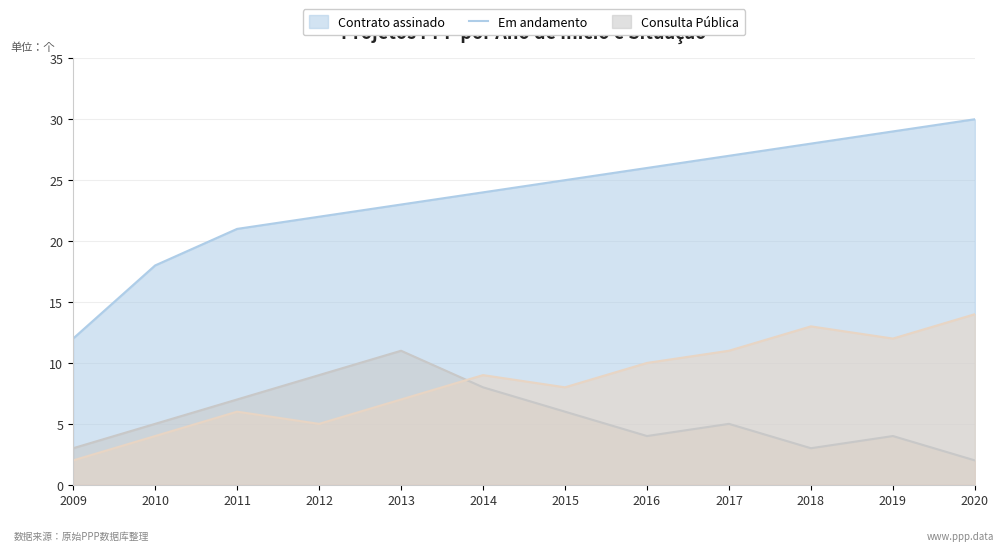

Does the chart have visible grid lines?

Yes